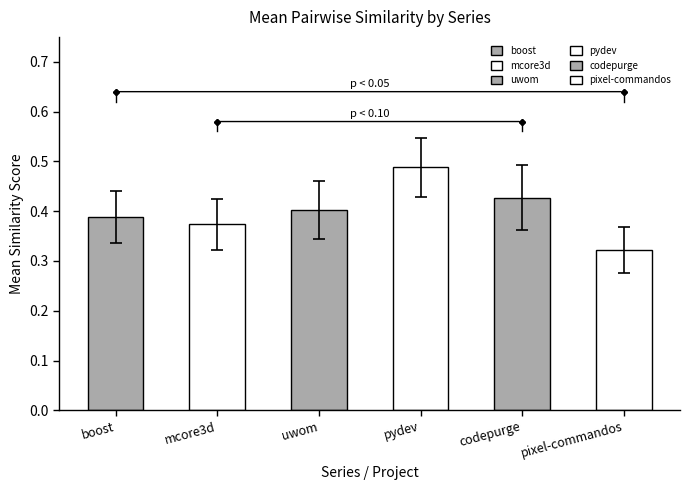

What is the sum of all values?

2.4